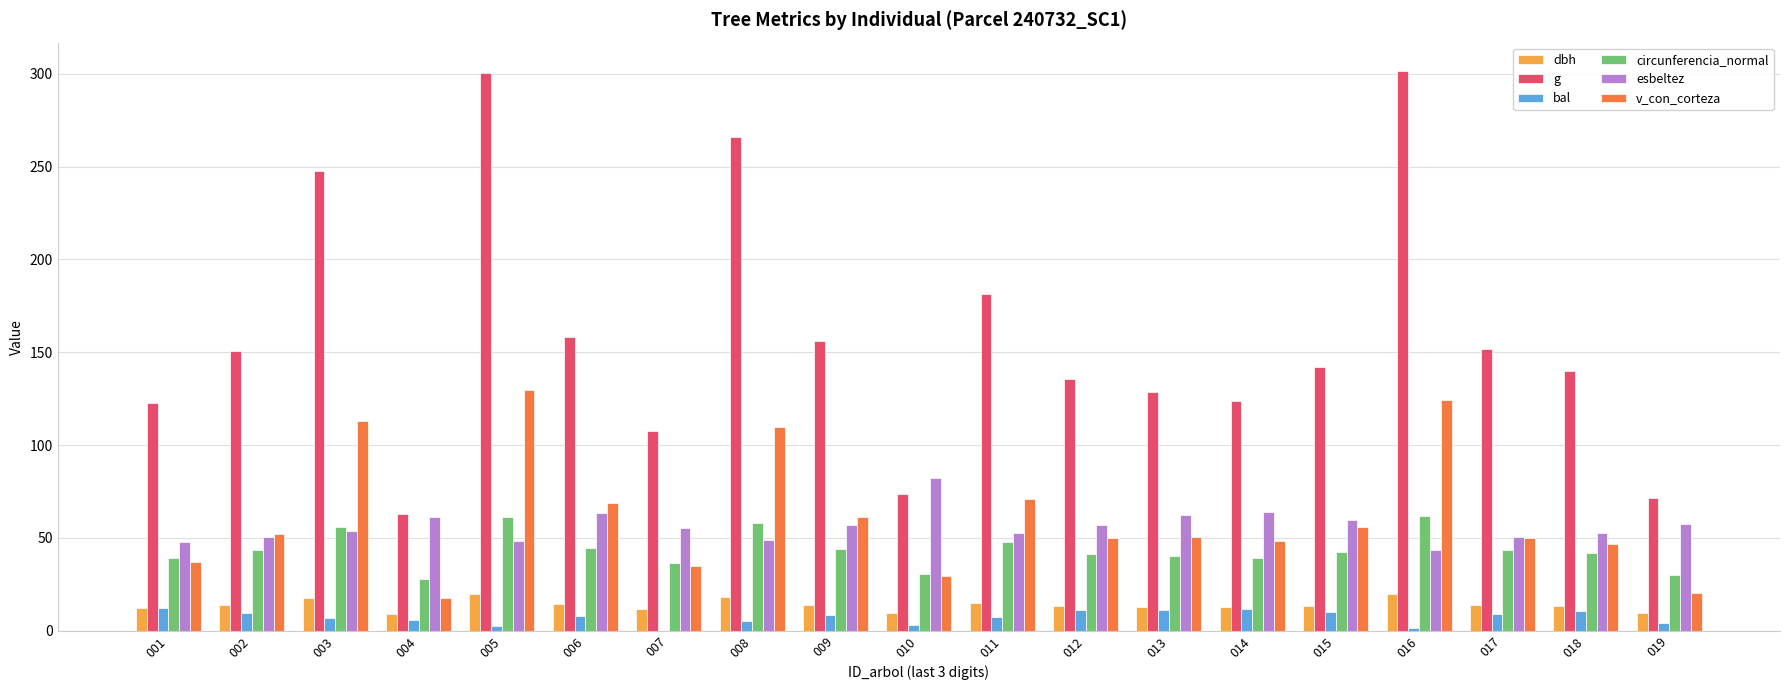

Is the value of v_con_corteza at 011 greater than the value of g at 011?

No